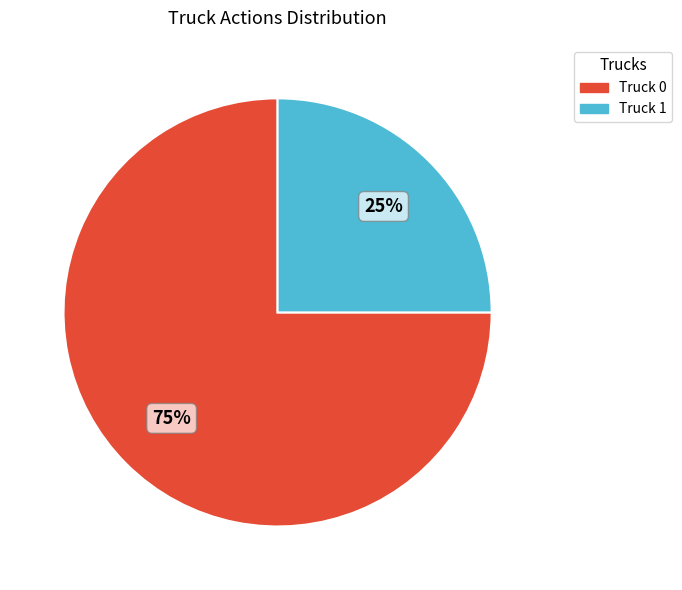

To the nearest percent, what is the combined percentage of Truck 0 and Truck 1?

100%